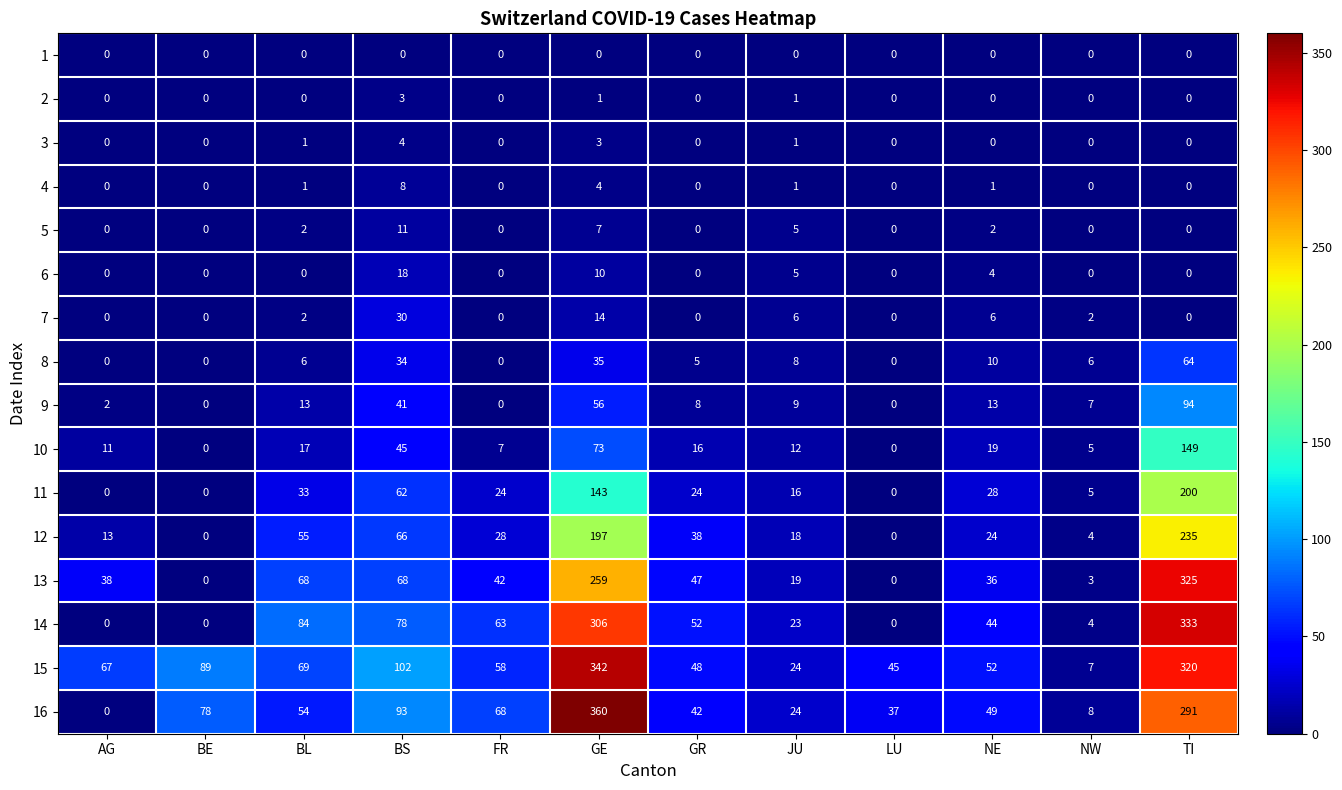

What is the difference between the highest and lowest values at TI?

333